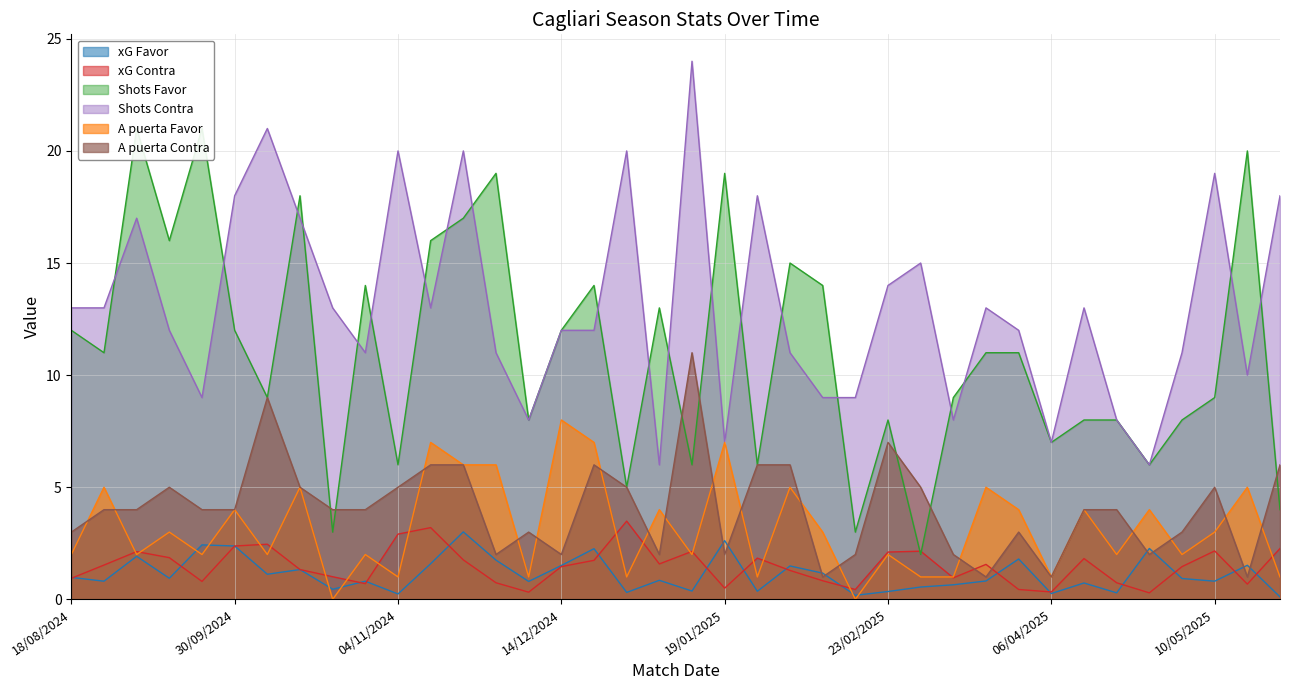

Reading left to right, extract all data points from this chart.

xG Favor: 1.0	0.8	1.9	0.9	2.4	2.4	1.1	1.3	0.5	0.8	0.2	1.6	3.0	1.8	0.8	1.5	2.3	0.3	0.8	0.4	2.6	0.4	1.5	1.2	0.2	0.3	0.6	0.7	0.8	1.8	0.3	0.7	0.3	2.3	0.9	0.8	1.5	0.1
xG Contra: 0.9	1.5	2.1	1.9	0.8	2.4	2.5	1.3	1.0	0.7	2.9	3.2	1.8	0.7	0.3	1.5	1.7	3.5	1.6	2.1	0.5	1.8	1.3	0.8	0.4	2.1	2.1	1.0	1.6	0.4	0.3	1.8	0.7	0.3	1.5	2.2	0.7	2.3
Shots Favor: 12.0	11.0	21.0	16.0	21.0	12.0	9.0	18.0	3.0	14.0	6.0	16.0	17.0	19.0	8.0	12.0	14.0	5.0	13.0	6.0	19.0	6.0	15.0	14.0	3.0	8.0	2.0	9.0	11.0	11.0	7.0	8.0	8.0	6.0	8.0	9.0	20.0	4.0
Shots Contra: 13.0	13.0	17.0	12.0	9.0	18.0	21.0	17.0	13.0	11.0	20.0	13.0	20.0	11.0	8.0	12.0	12.0	20.0	6.0	24.0	7.0	18.0	11.0	9.0	9.0	14.0	15.0	8.0	13.0	12.0	7.0	13.0	8.0	6.0	11.0	19.0	10.0	18.0
A puerta Favor: 2.0	5.0	2.0	3.0	2.0	4.0	2.0	5.0	0.0	2.0	1.0	7.0	6.0	6.0	1.0	8.0	7.0	1.0	4.0	2.0	7.0	1.0	5.0	3.0	0.0	2.0	1.0	1.0	5.0	4.0	1.0	4.0	2.0	4.0	2.0	3.0	5.0	1.0
A puerta Contra: 3.0	4.0	4.0	5.0	4.0	4.0	9.0	5.0	4.0	4.0	5.0	6.0	6.0	2.0	3.0	2.0	6.0	5.0	2.0	11.0	2.0	6.0	6.0	1.0	2.0	7.0	5.0	2.0	1.0	3.0	1.0	4.0	4.0	2.0	3.0	5.0	1.0	6.0